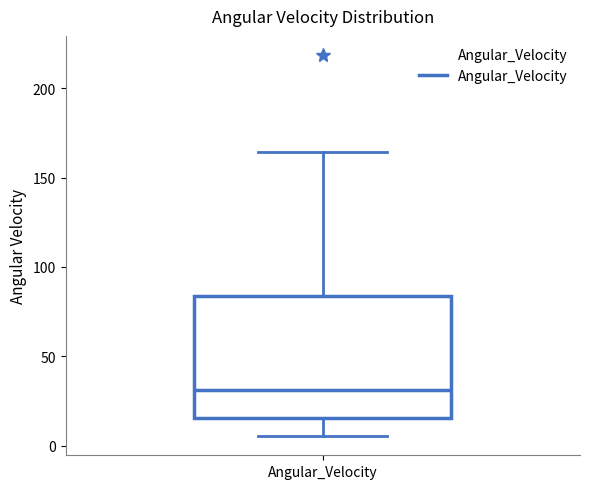

Transcribe this box plot: give where the median line is, the range the box spans, and where the two whiskers end, as read against the y-axis. The values are not printed on the chart, so give them approximately, as read against the axis.

median 30, box 15 to 85, whiskers 5 to 165